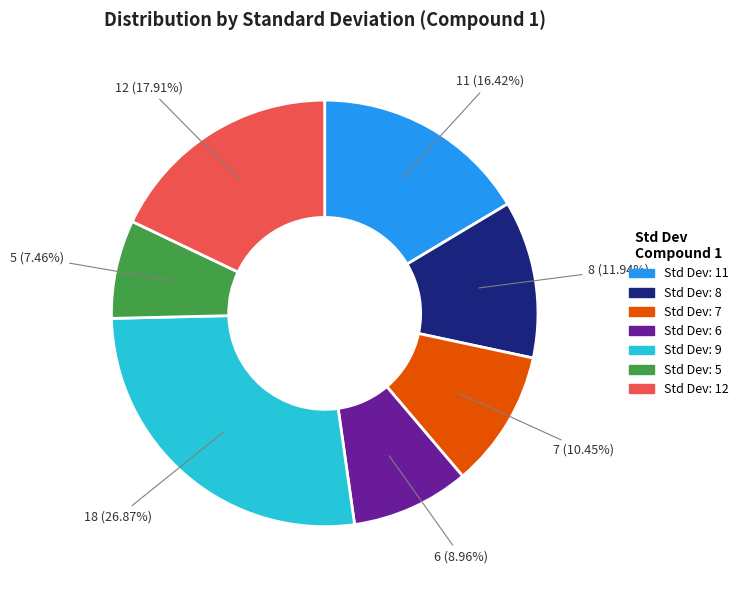

To the nearest percent, what is the average slice percentage?

14%